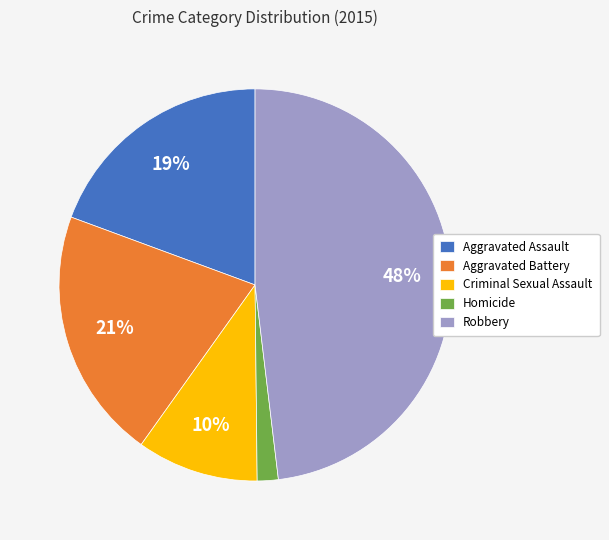

Which category has the smallest portion of the pie?

Homicide